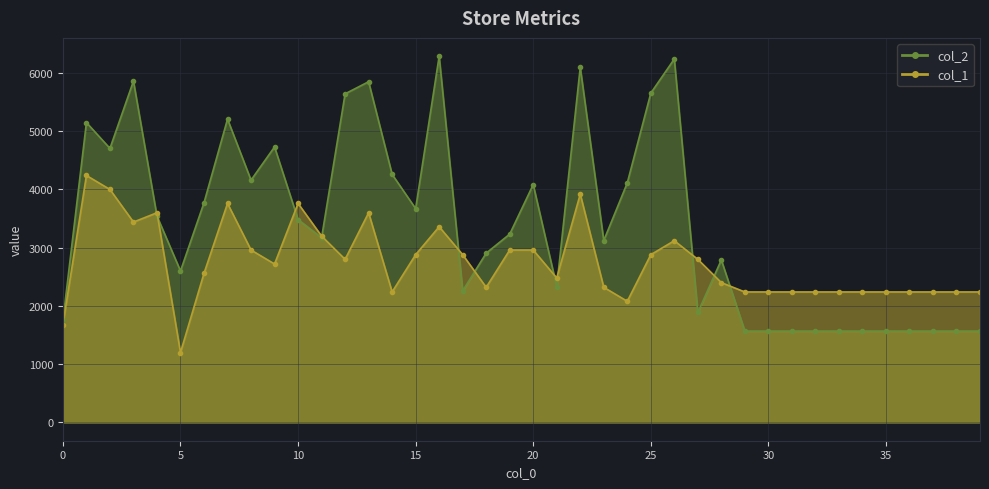

True or false: col_2 and col_1 intersect in this chart.

True